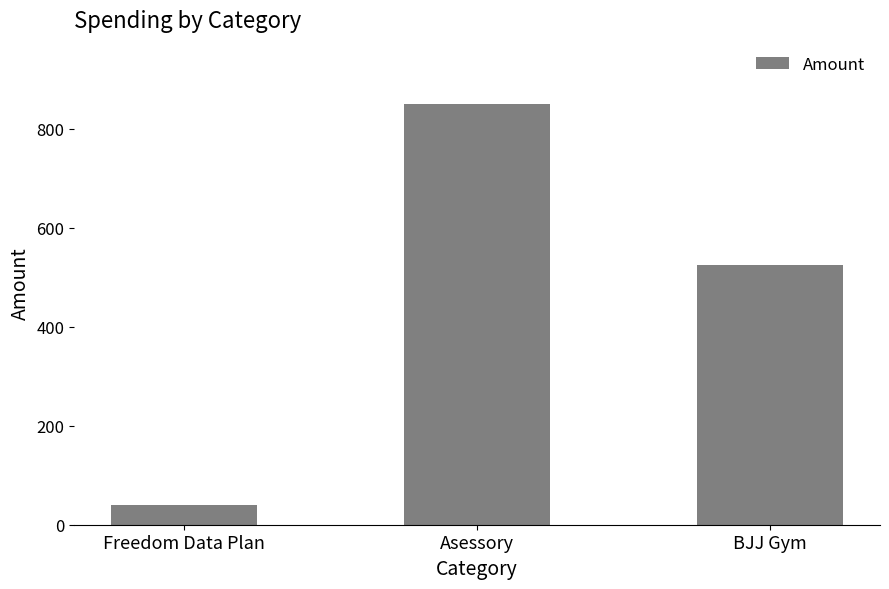

What is the minimum value shown in the chart?

40